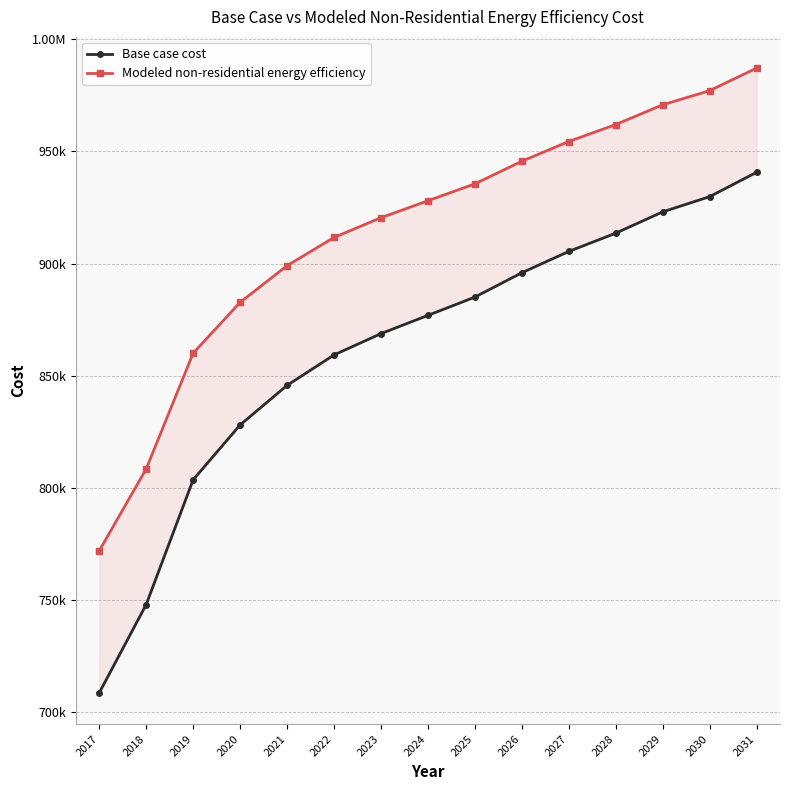

What is the average value of the Base case cost series?

862182.0